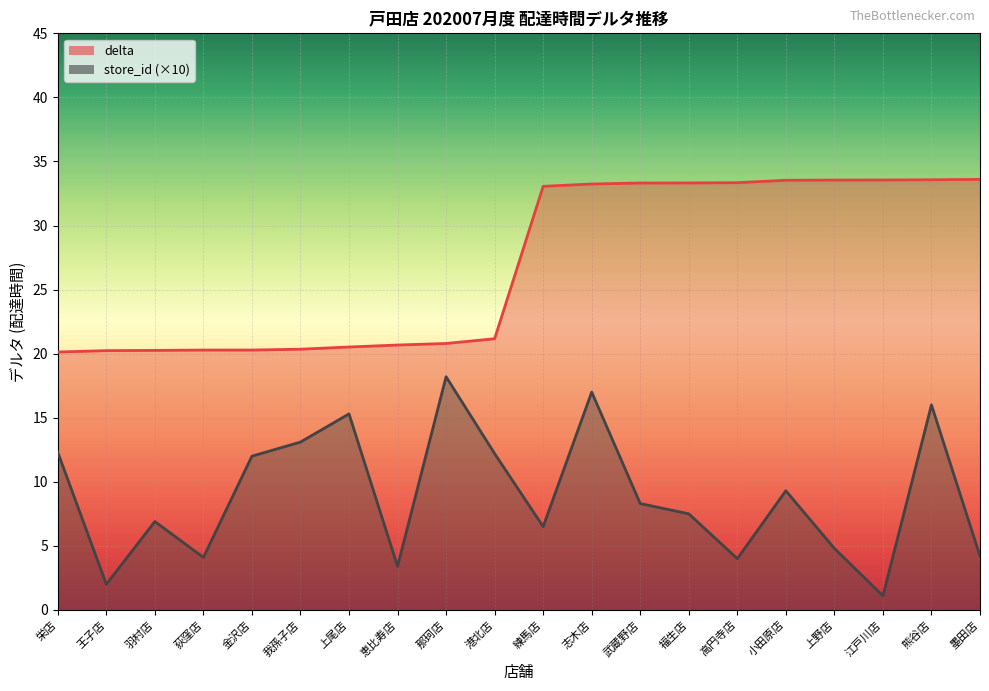

How many data points in store_id are above 8?

10